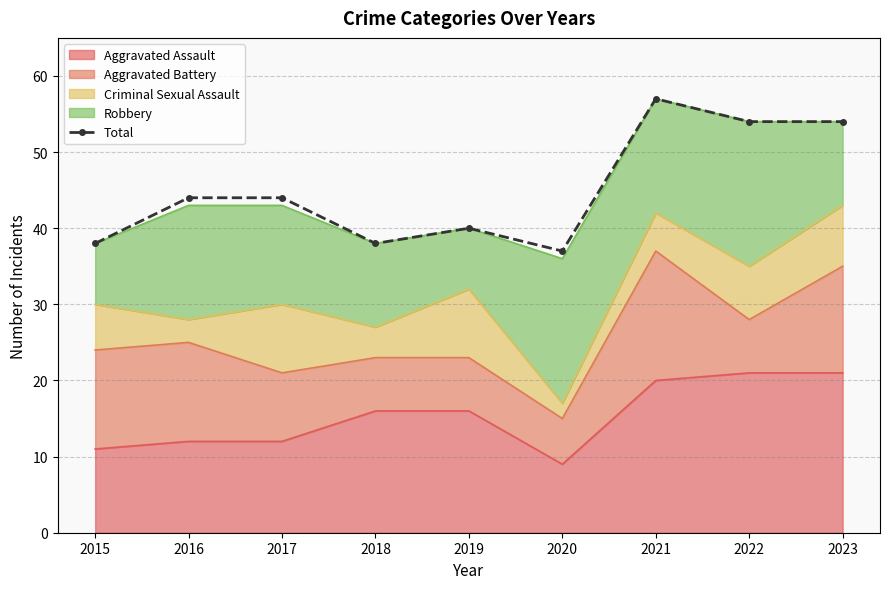

What is the average value?

45